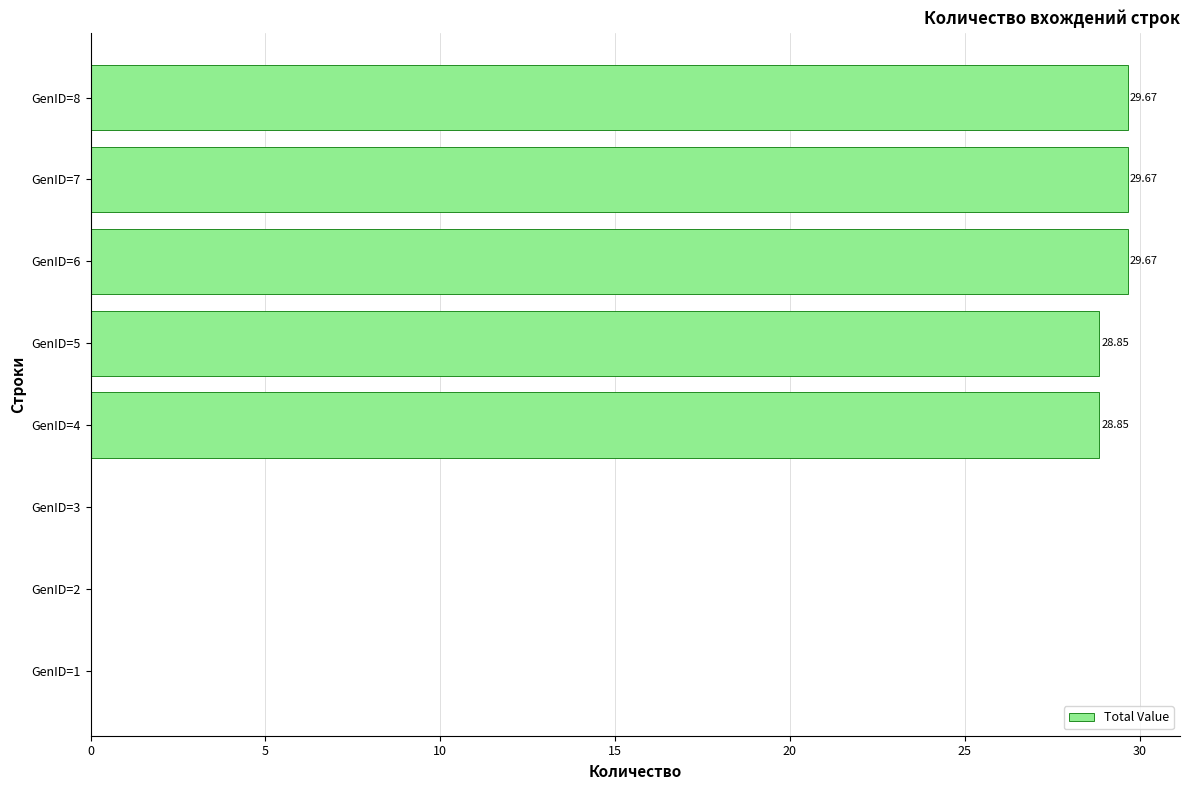

What is the sum of all values?

146.7